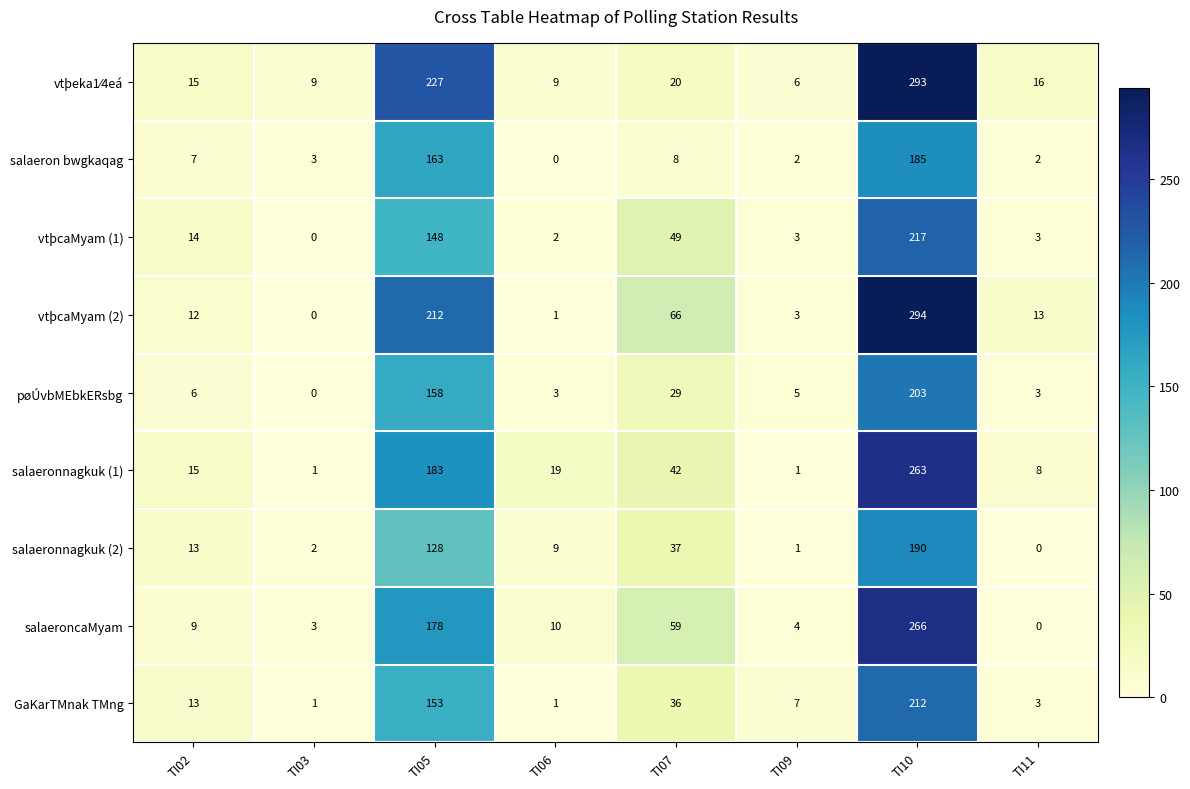

At how many categories does at least one series exceed 212?

2